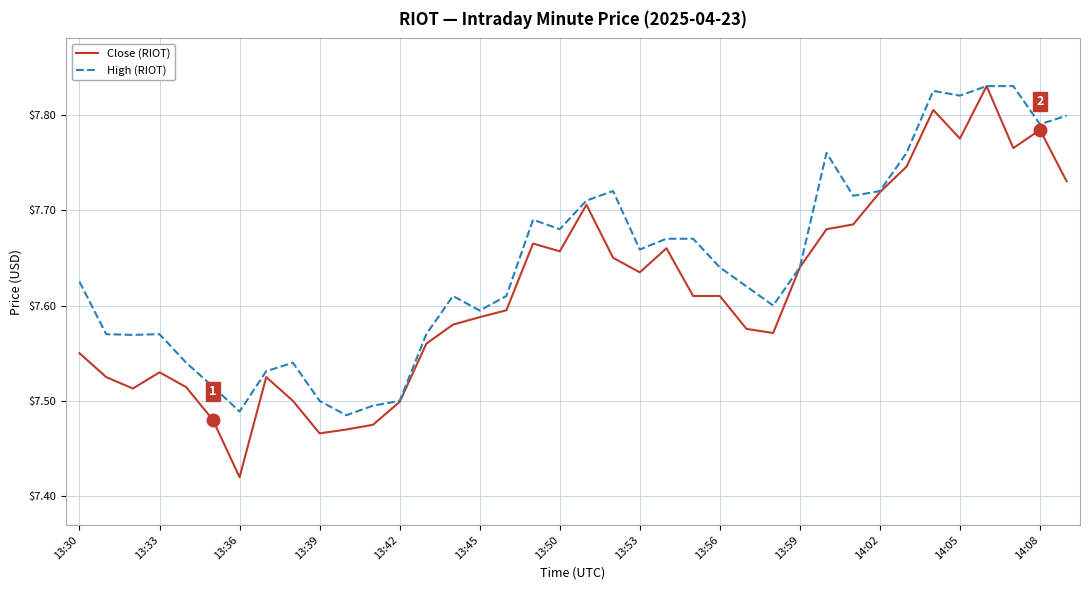

Which series has the largest total across all categories?

High (RIOT)